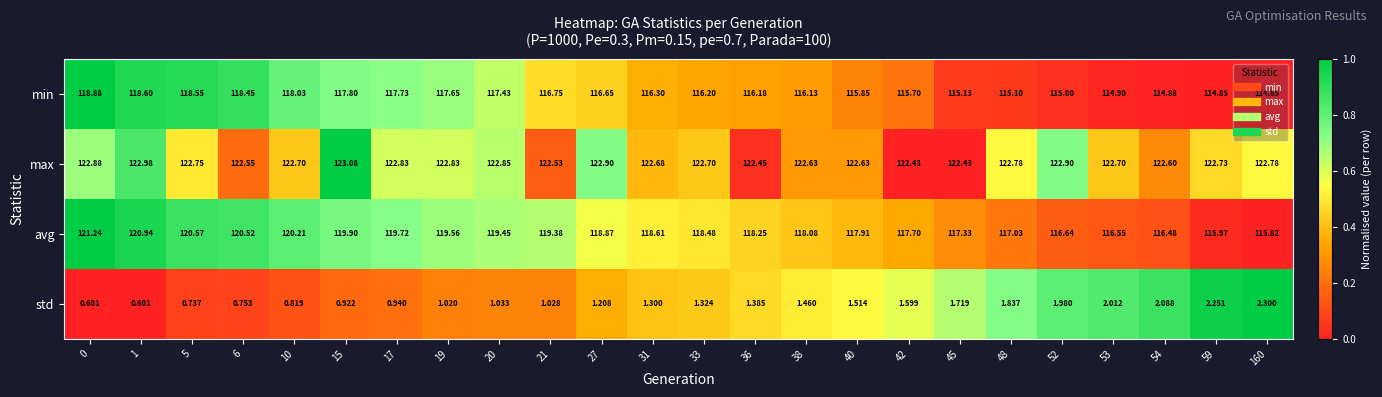

Between 21 and 40, which series saw the biggest shift?

avg